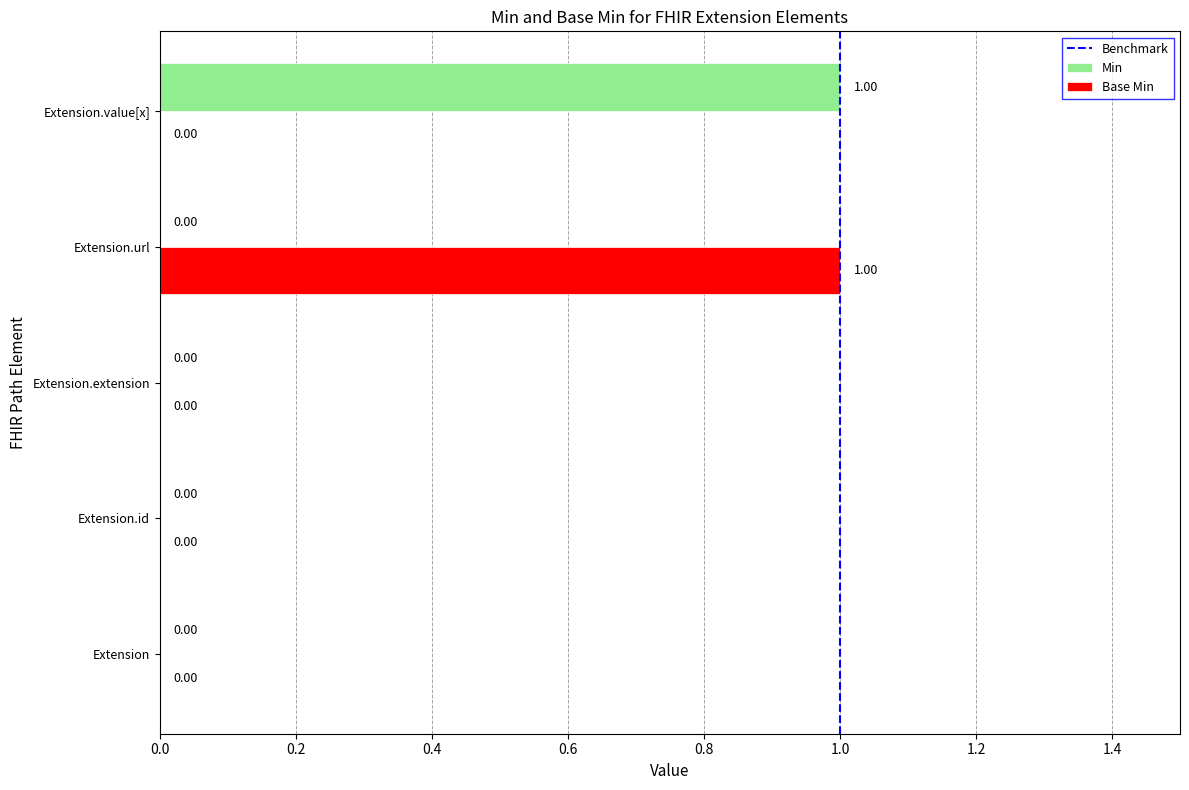

Which series changed the most between Extension and Extension.value[x]?

Min